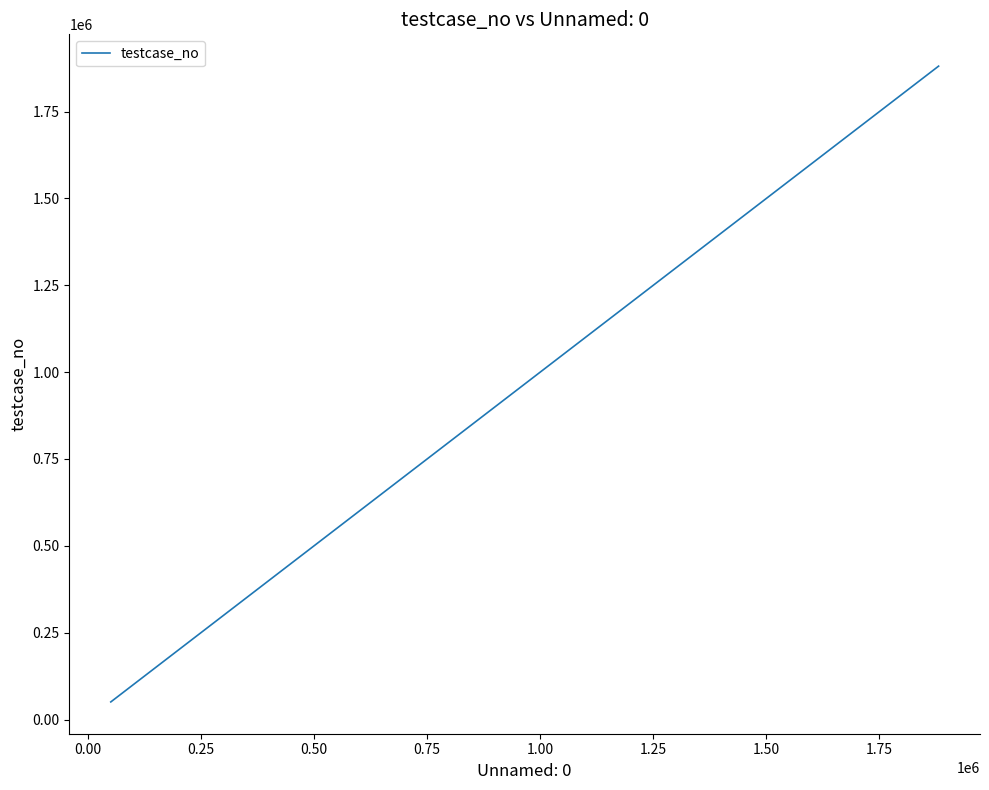

What is the greatest value displayed?

1880685